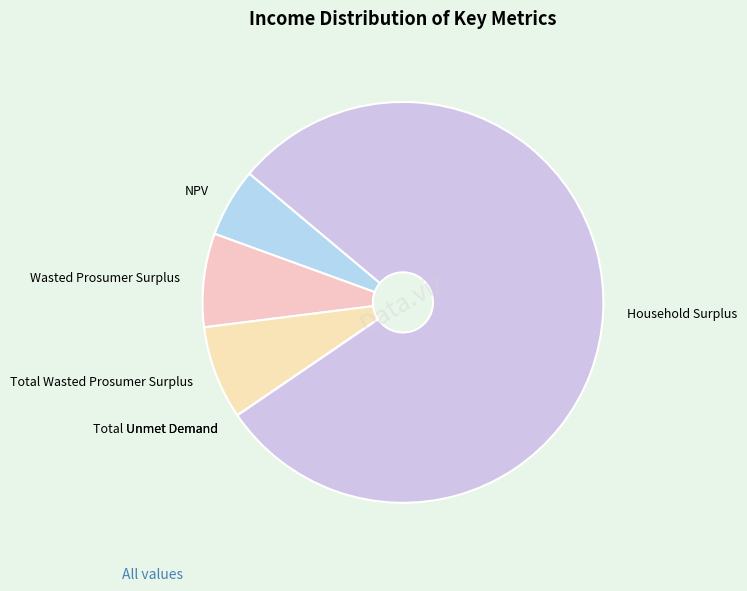

What is the ratio of the value at NPV to the value at Household Surplus?

0.1